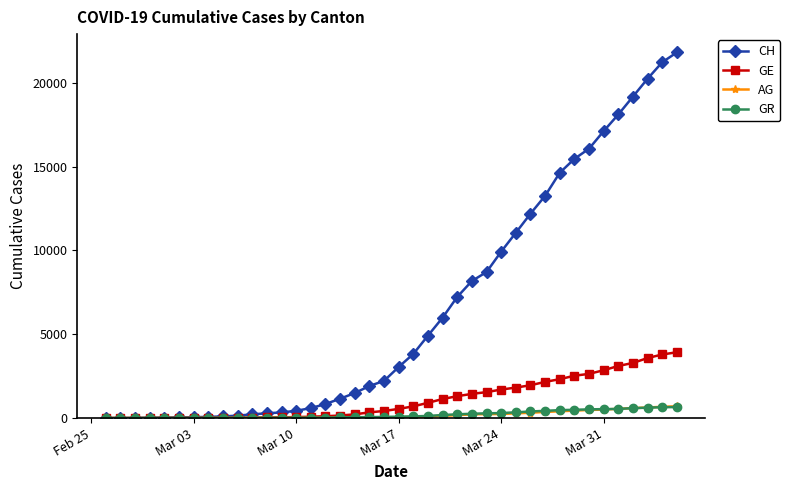

What is the highest value of the GE series?

3927